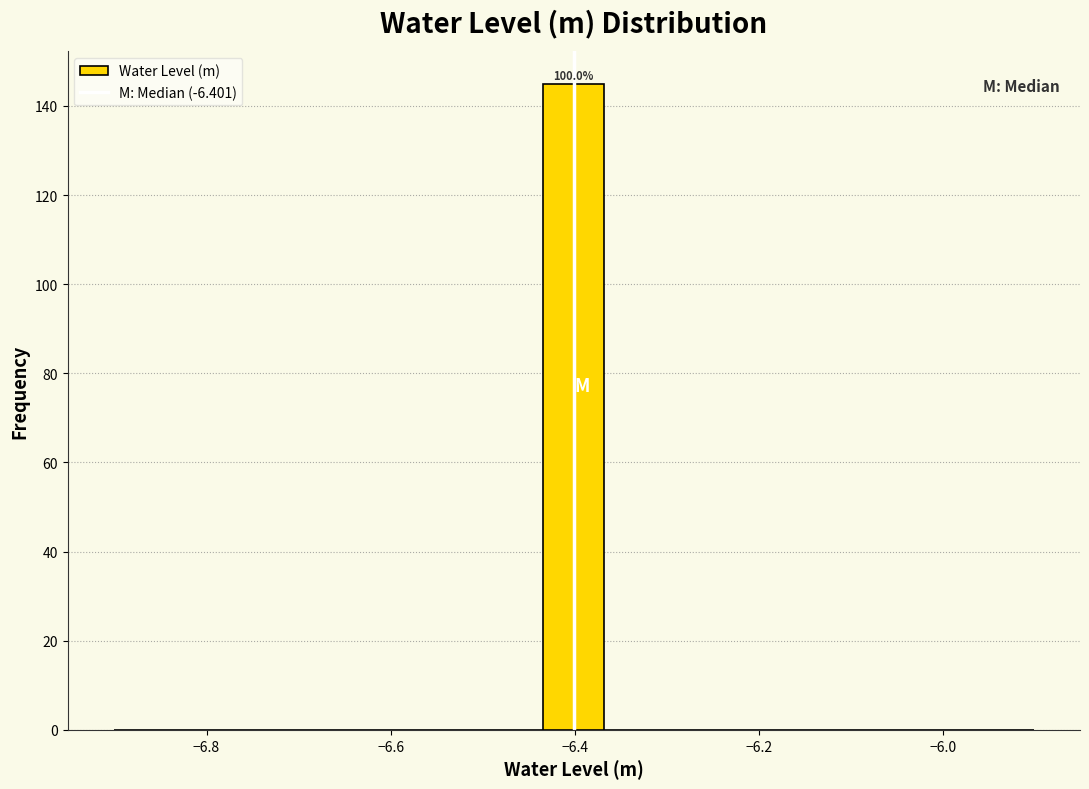

Around what value on the x-axis is the tallest bar? Give the approximate position of its centre, as read against the axis.

-6.40